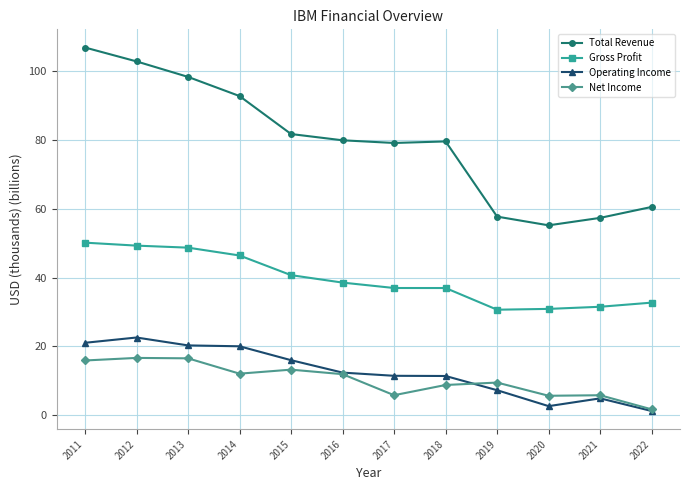

Rank the series by their maximum value, from highest to lowest.

Total Revenue, Gross Profit, Operating Income, Net Income